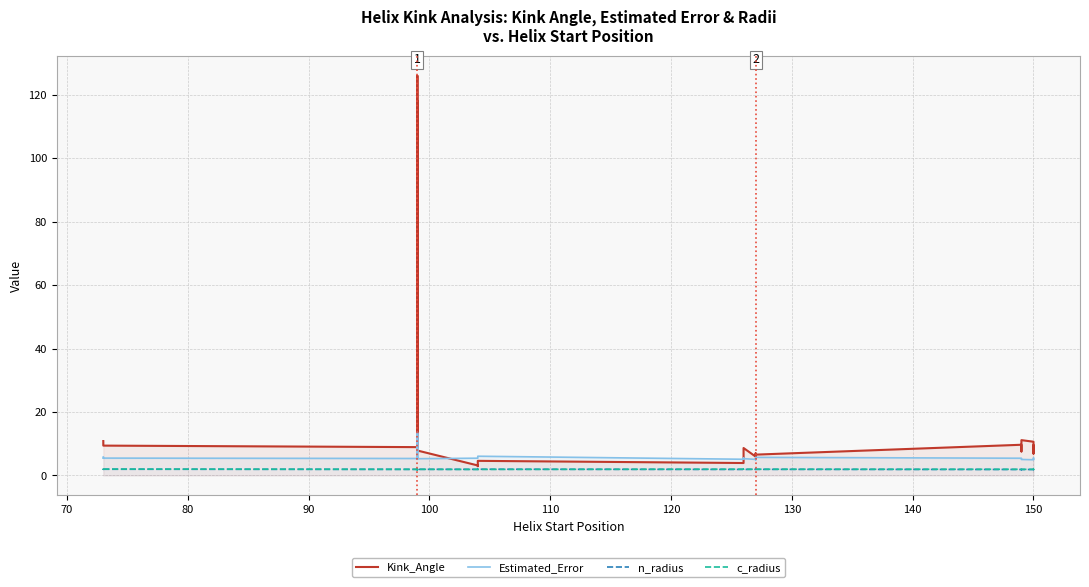

What is the value of the n_radius point at the 7th from the left?

1.8